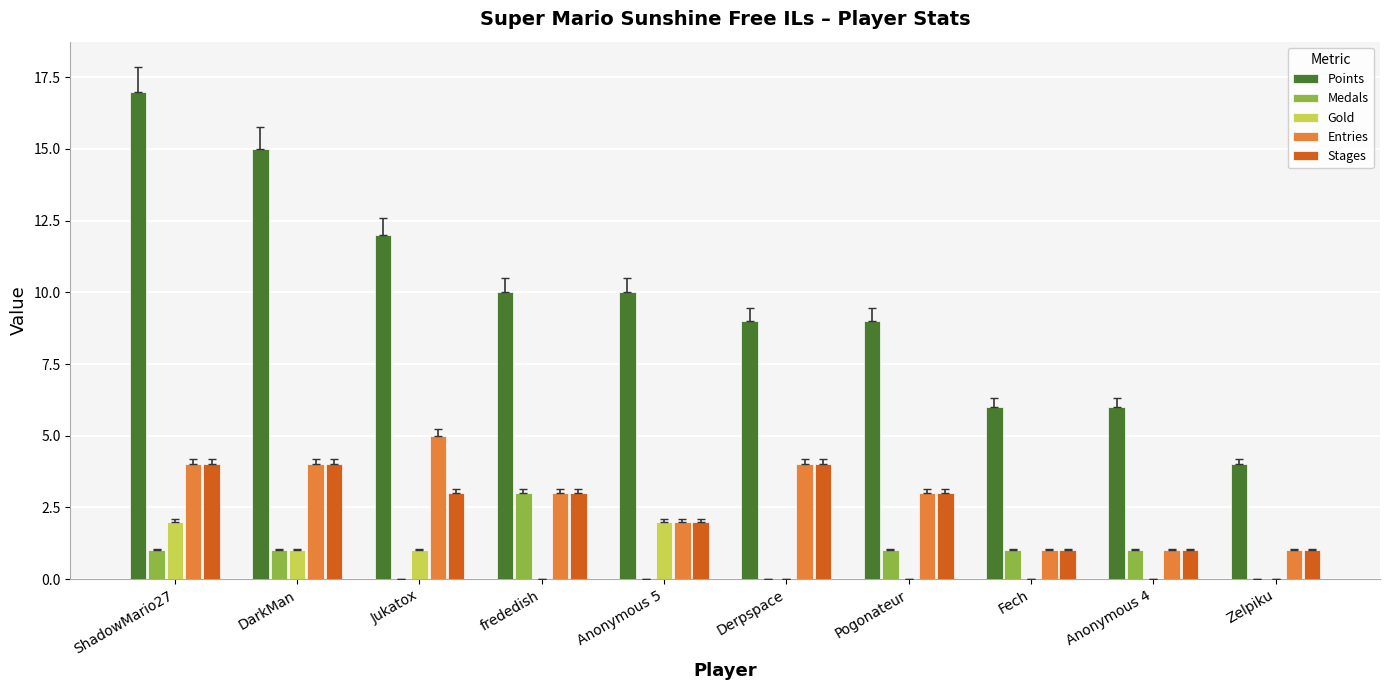

Between ShadowMario27 and Zelpiku, which series saw the biggest shift?

Points